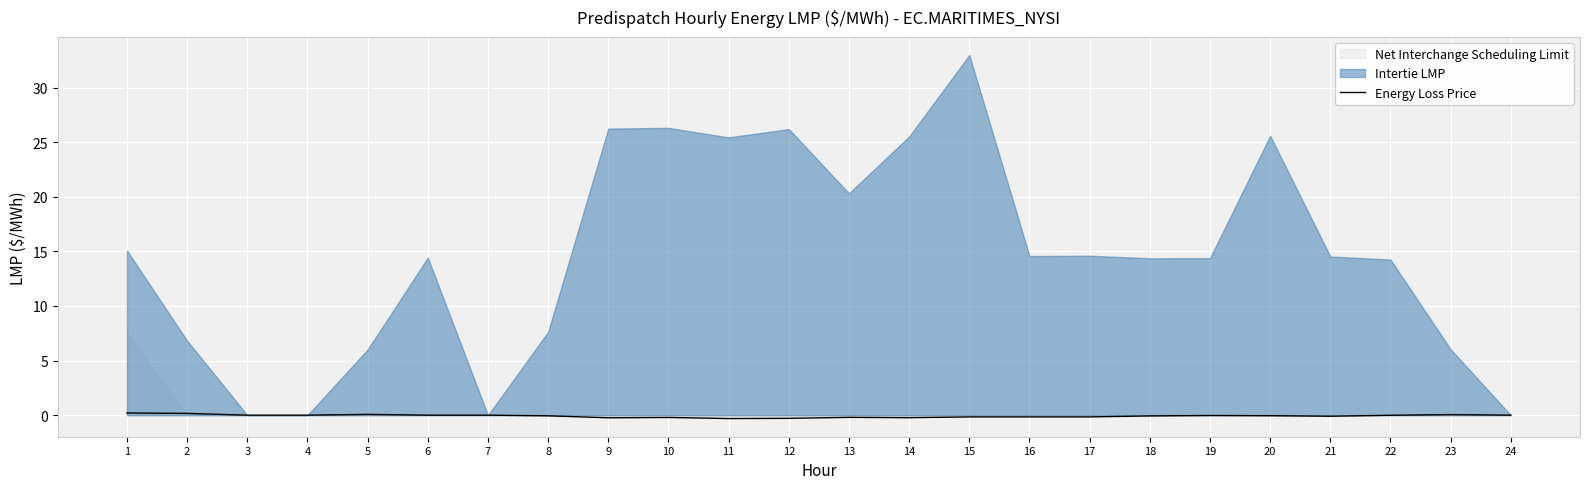

True or false: Energy Loss Price has a value of 0.0 at 4.

True